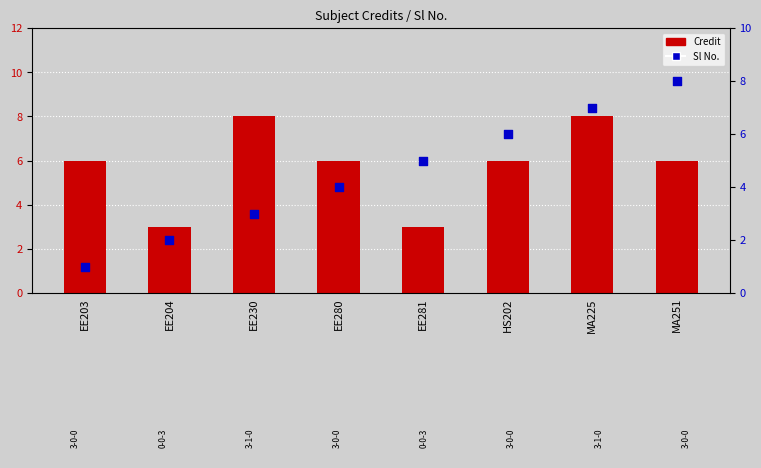

What is the total value across all series at EE203?

7